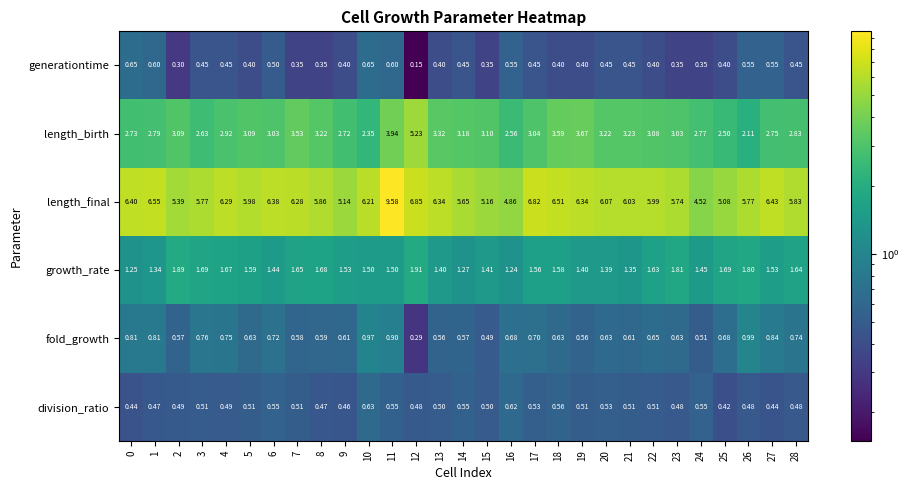

Which series has the largest range (max minus min)?

length_final